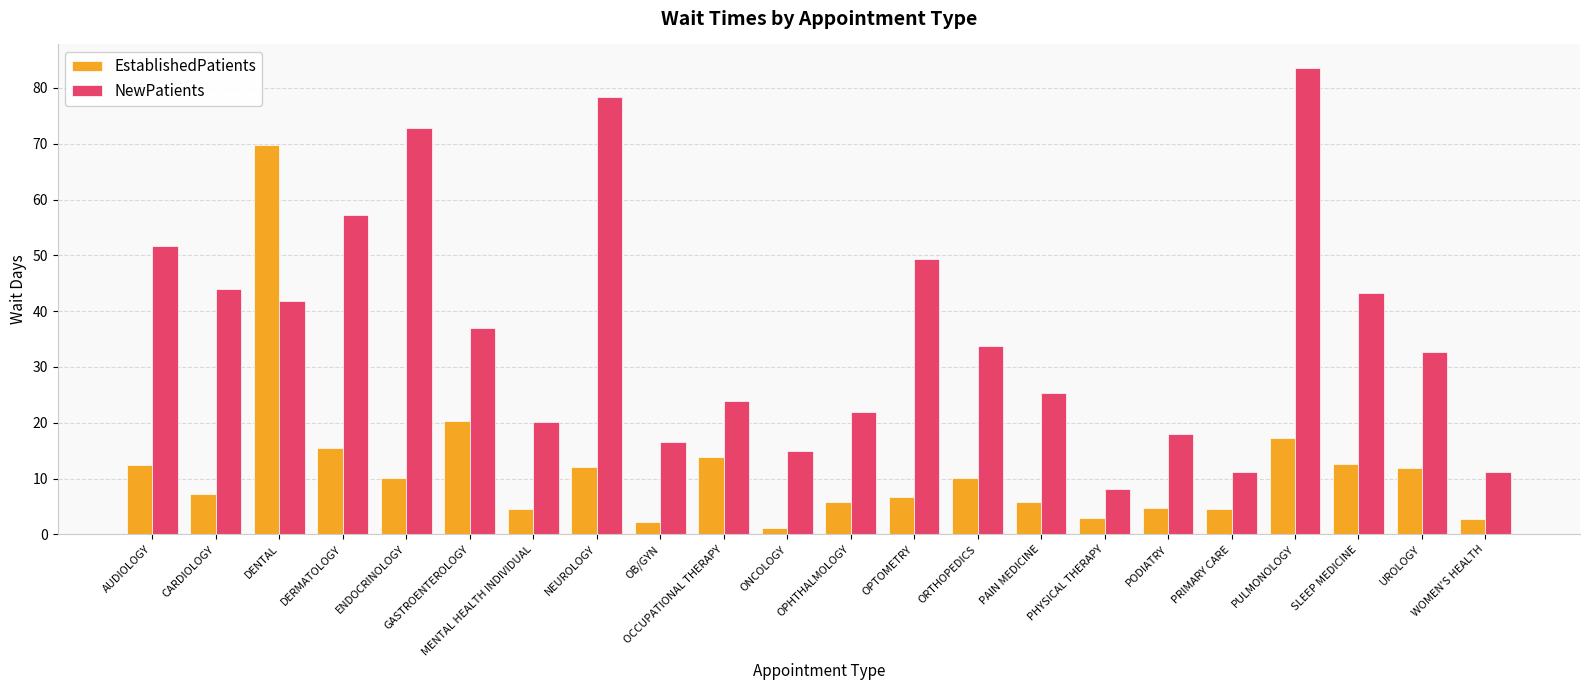

What is the lowest value of the EstablishedPatients series?

1.1